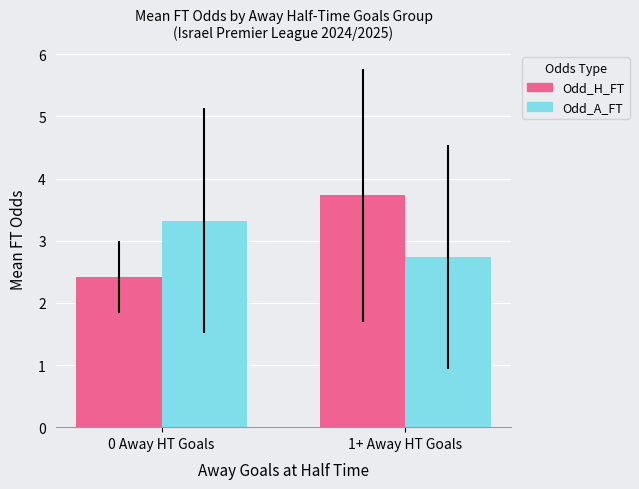

What are all the series names shown in the legend?

Odd_H_FT, Odd_A_FT